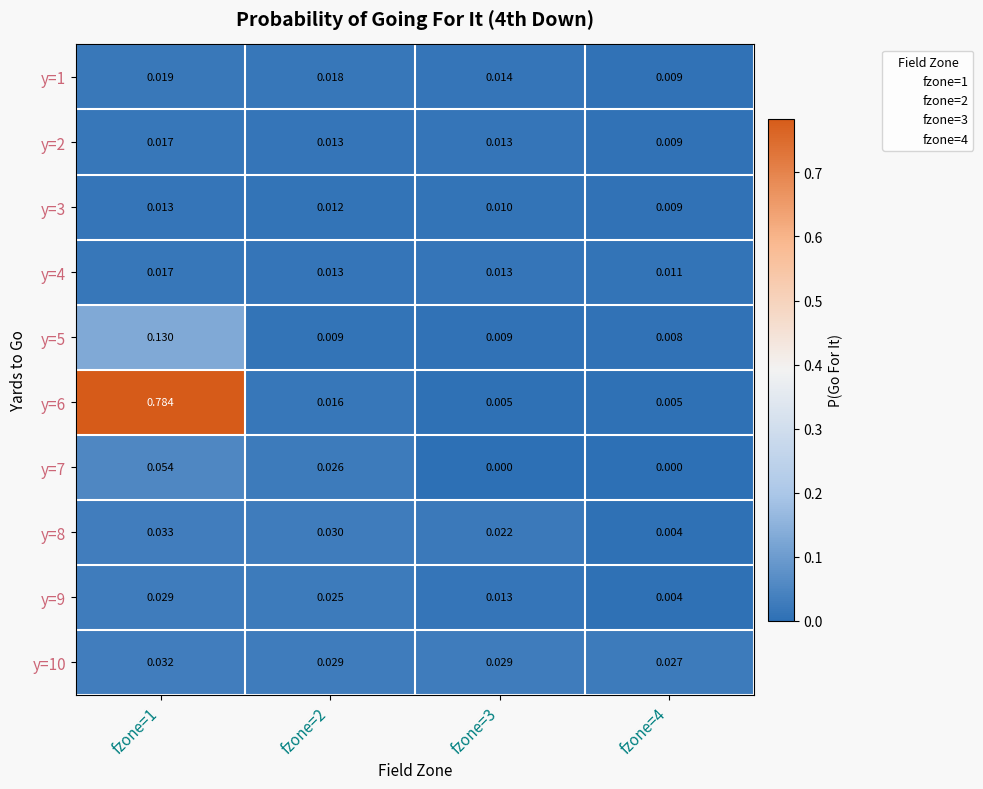

Is the value of y=9 at fzone=2 greater than the value of y=1 at fzone=4?

Yes